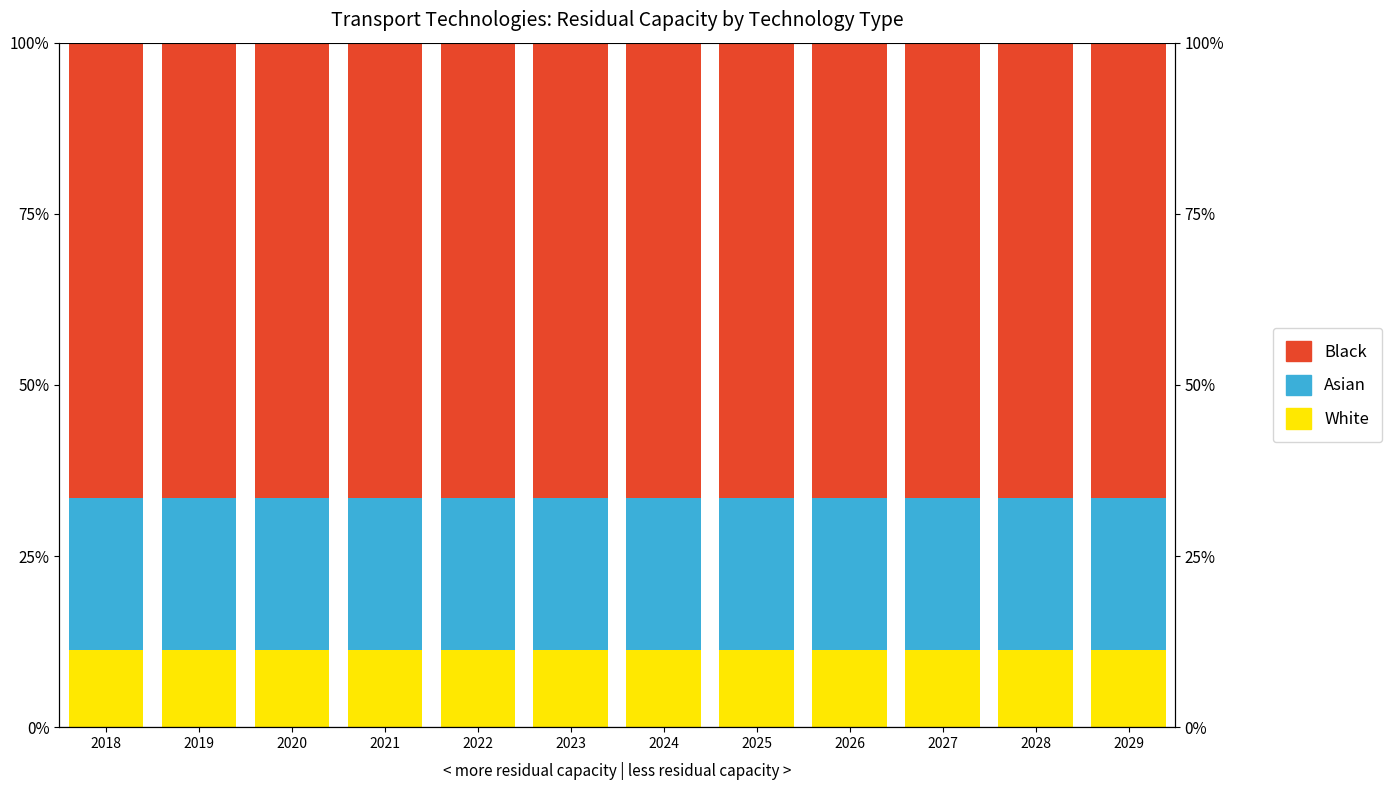

Is it true that Black equals 113.3 at 2019?

False